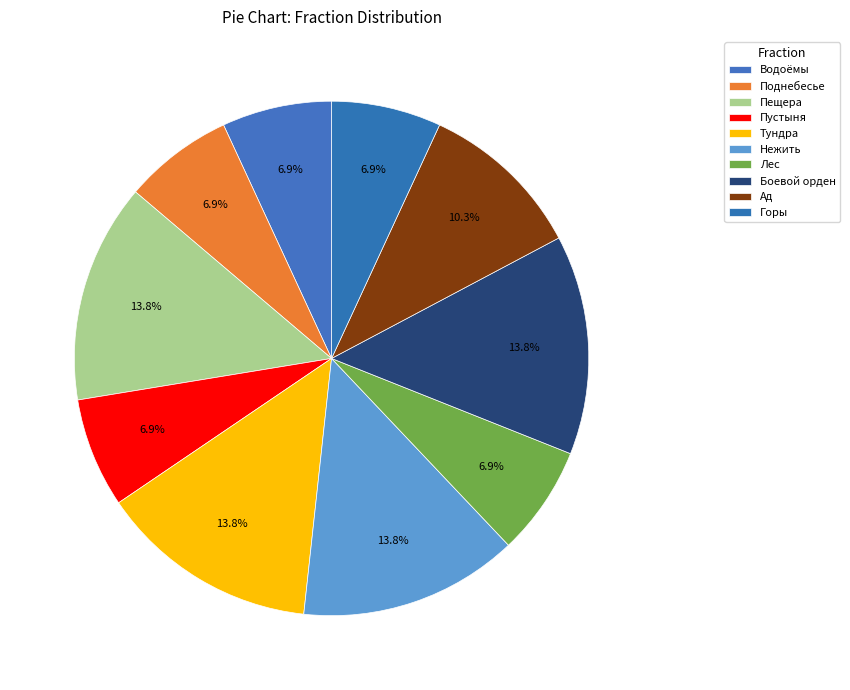

How many segments does this pie chart have?

10